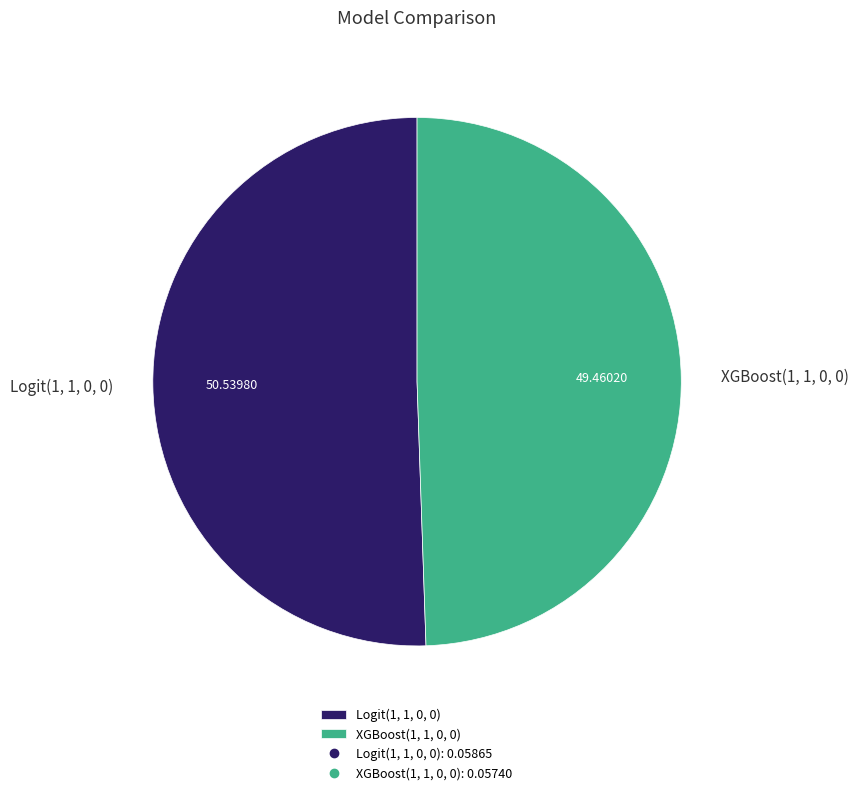

Is there a majority slice in this chart?

Yes